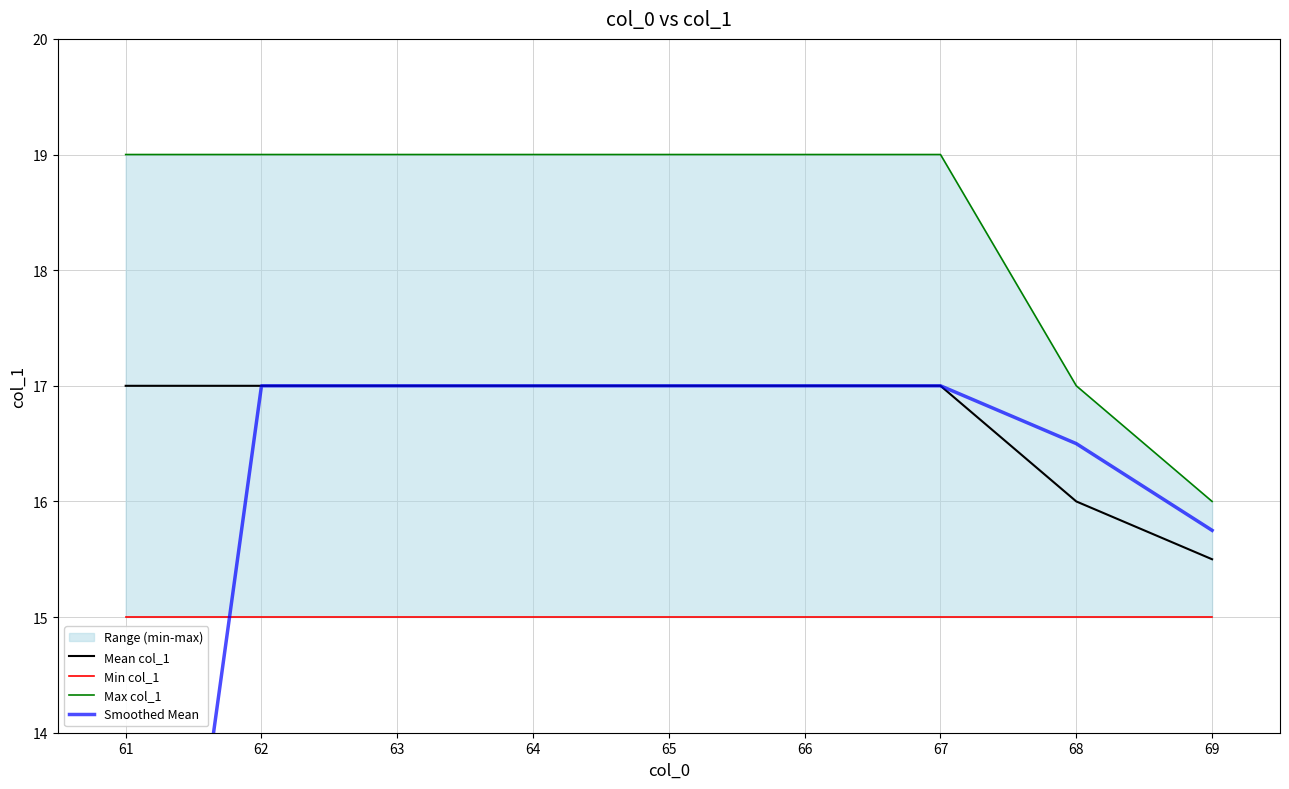

What is the lowest value of the Mean col_1 series?

15.5